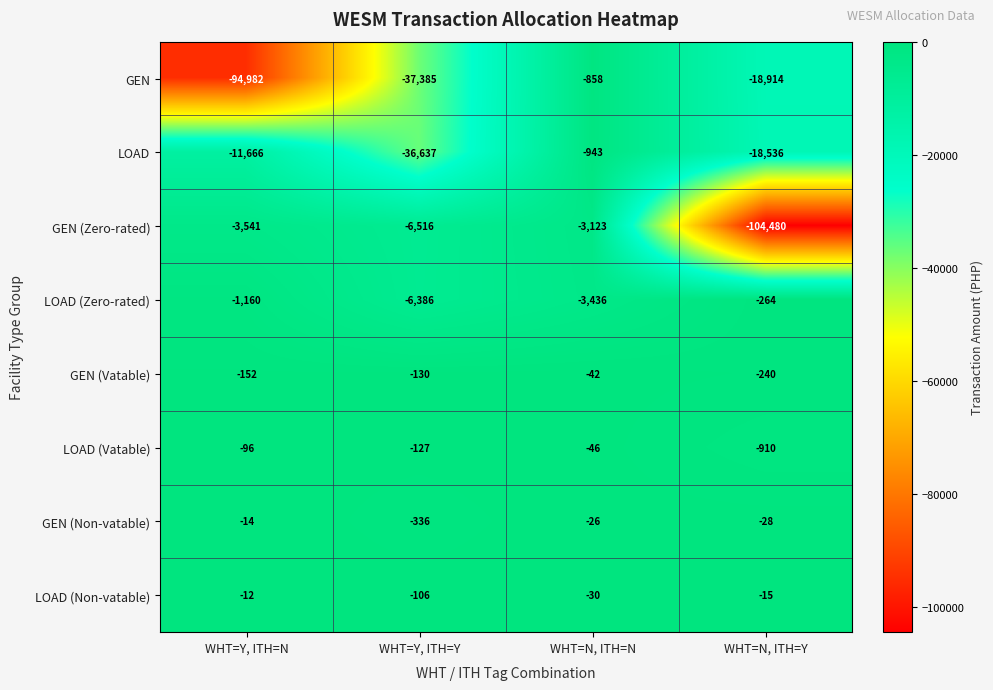

At which label is GEN (Non-vatable) closest to -175?

WHT=N, ITH=Y